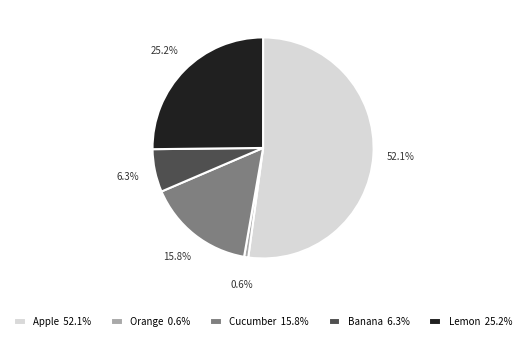

Which category has the biggest portion of the pie?

Apple